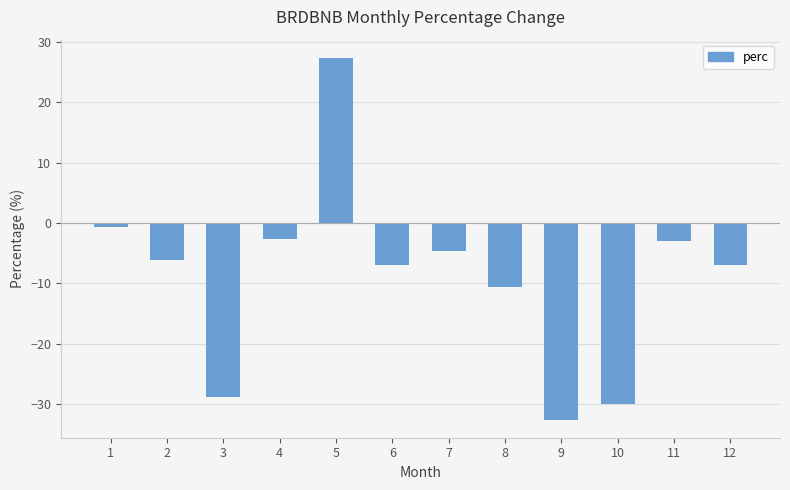

What is the change in value from 3 to 9?

-3.7